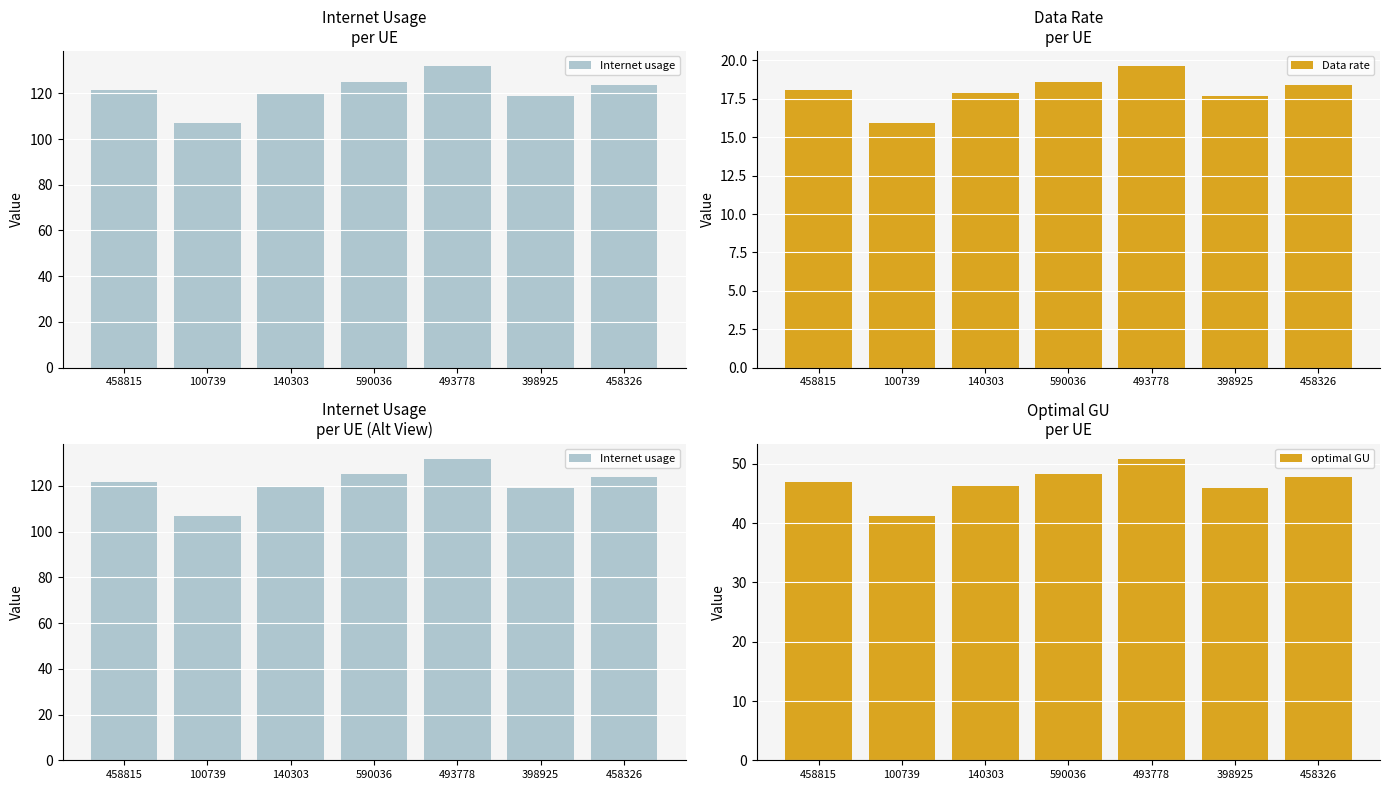

At how many categories does at least one series exceed 122?

3